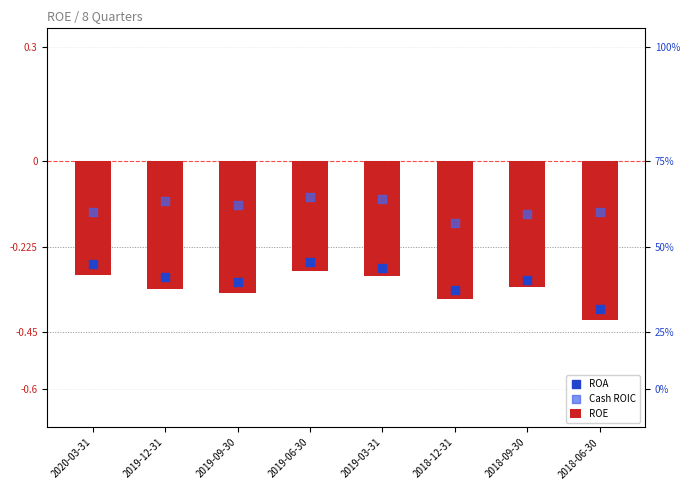

Which series reaches the maximum Y coordinate?

Cash ROIC